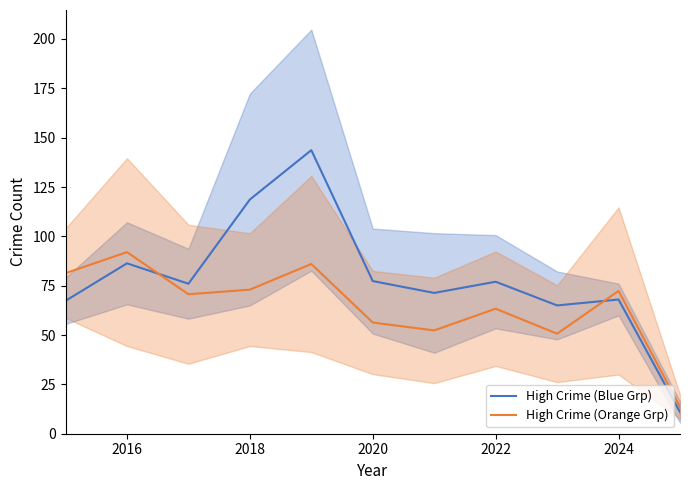

True or false: High Crime (Blue Grp) has a value of 108.9 at 2020.

False